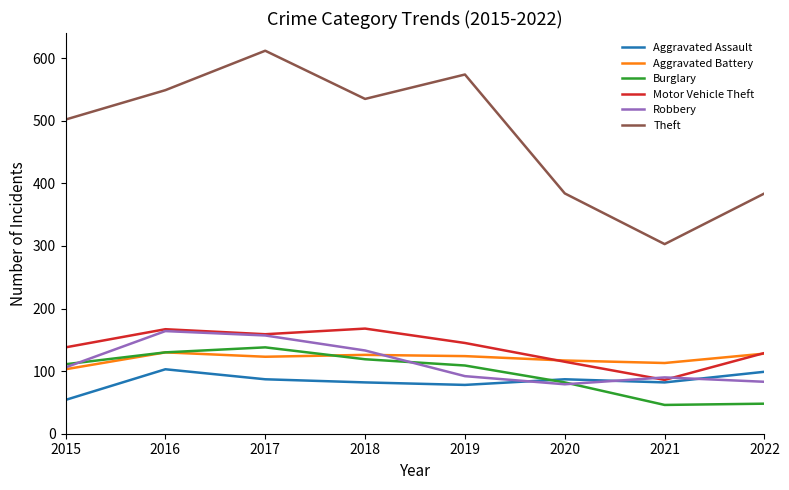

Which series changed the most between 2017 and 2018?

Theft